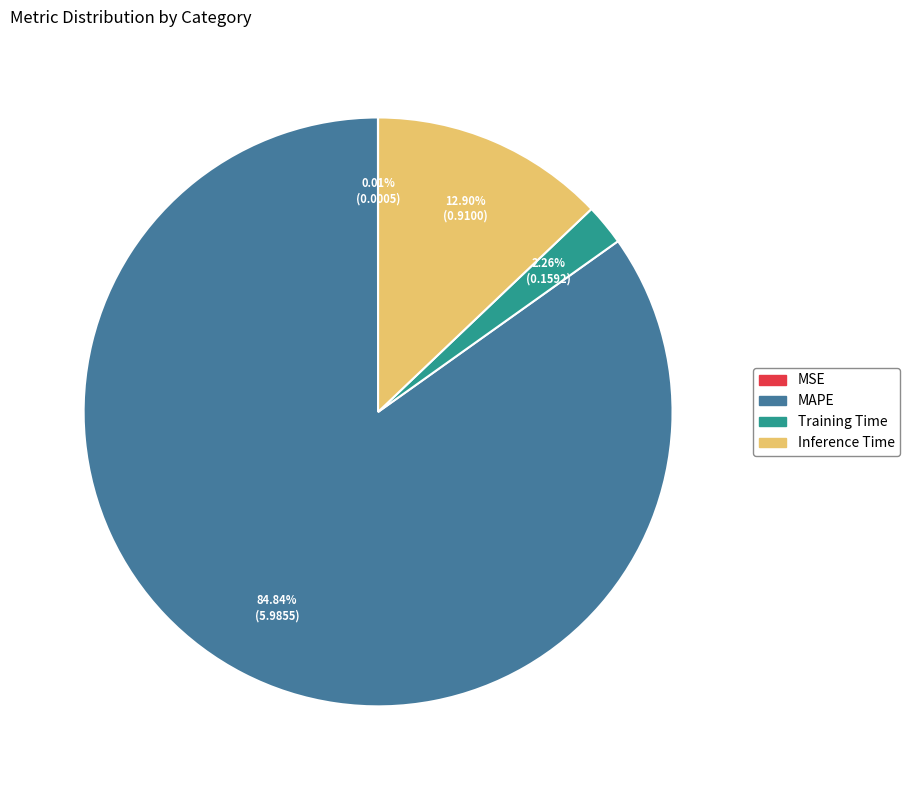

What percentage is the Training Time slice, to the nearest percent?

2%